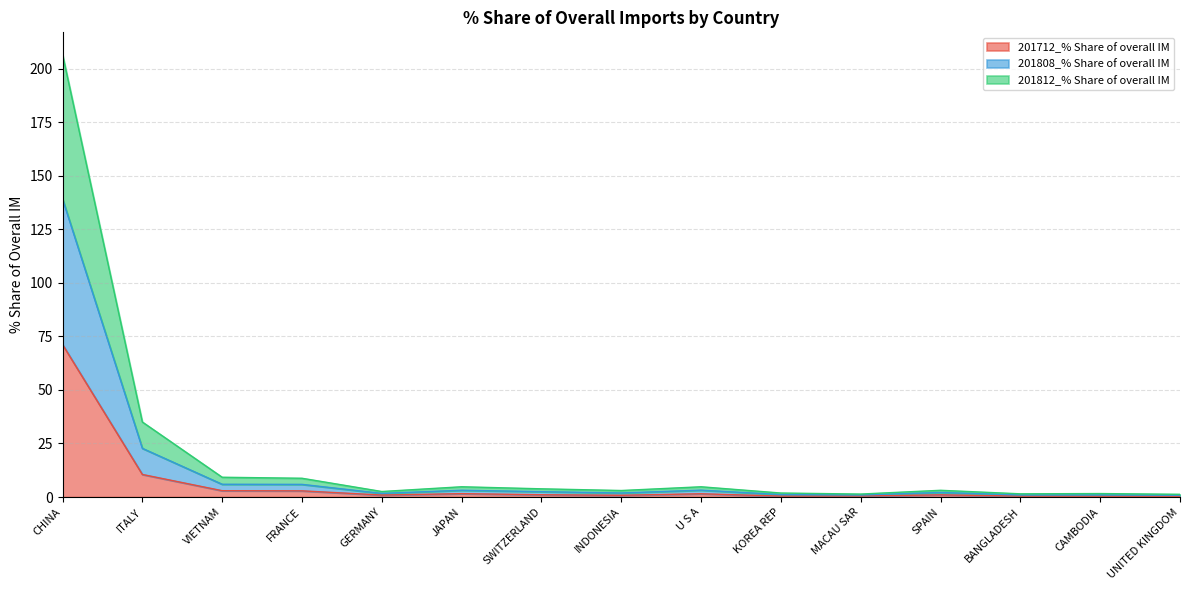

In 201712_% Share of overall IM, how many points are lower than both neighbors (excluding endpoints)?

3